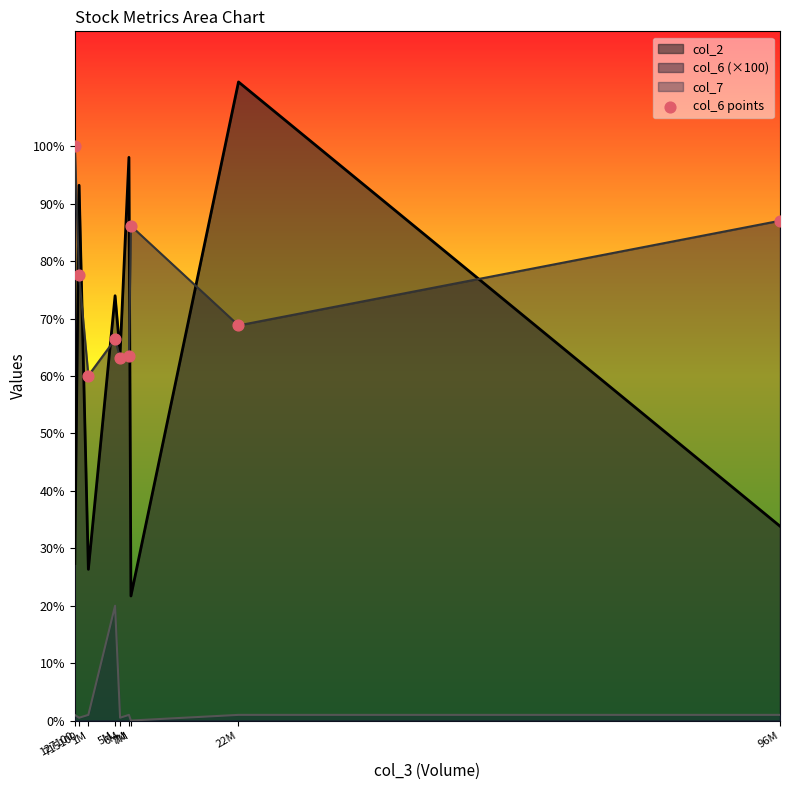

What is the ratio of the value at 6M to the value at 1M?

1.1